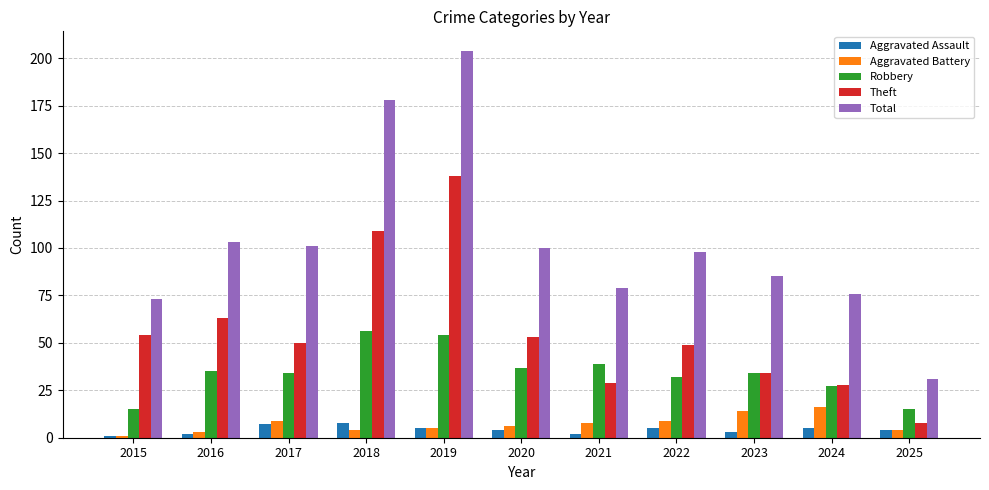

What are all the series names shown in the legend?

Aggravated Assault, Aggravated Battery, Robbery, Theft, Total